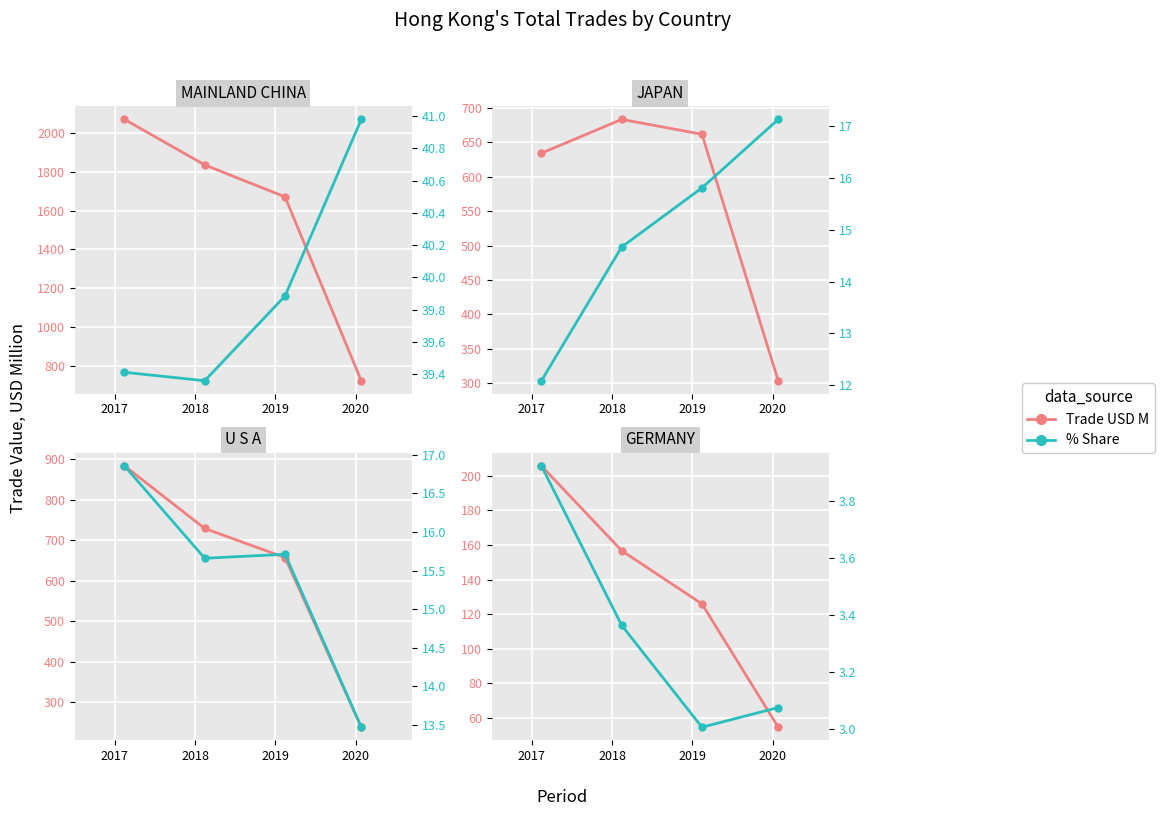

The % Share series shows 1.9 at 2018. True or false?

False